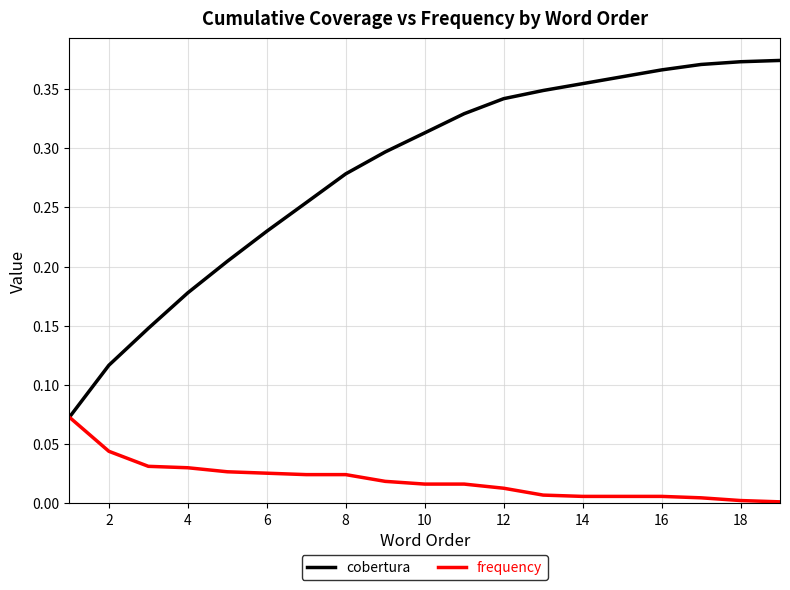

Which series has the widest spread of values?

cobertura